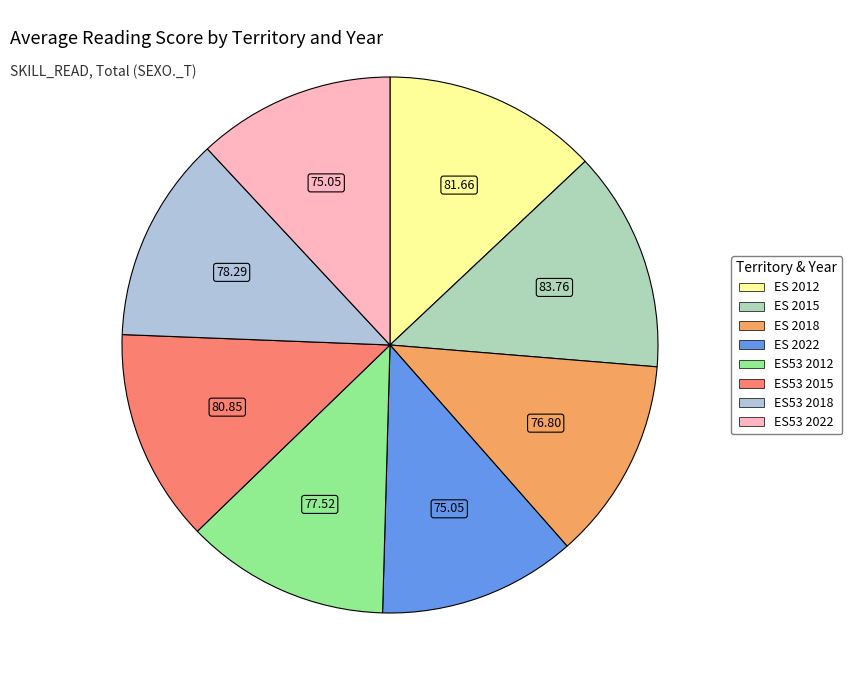

Which has a higher value, ES53 2012 or ES53 2015?

ES53 2015